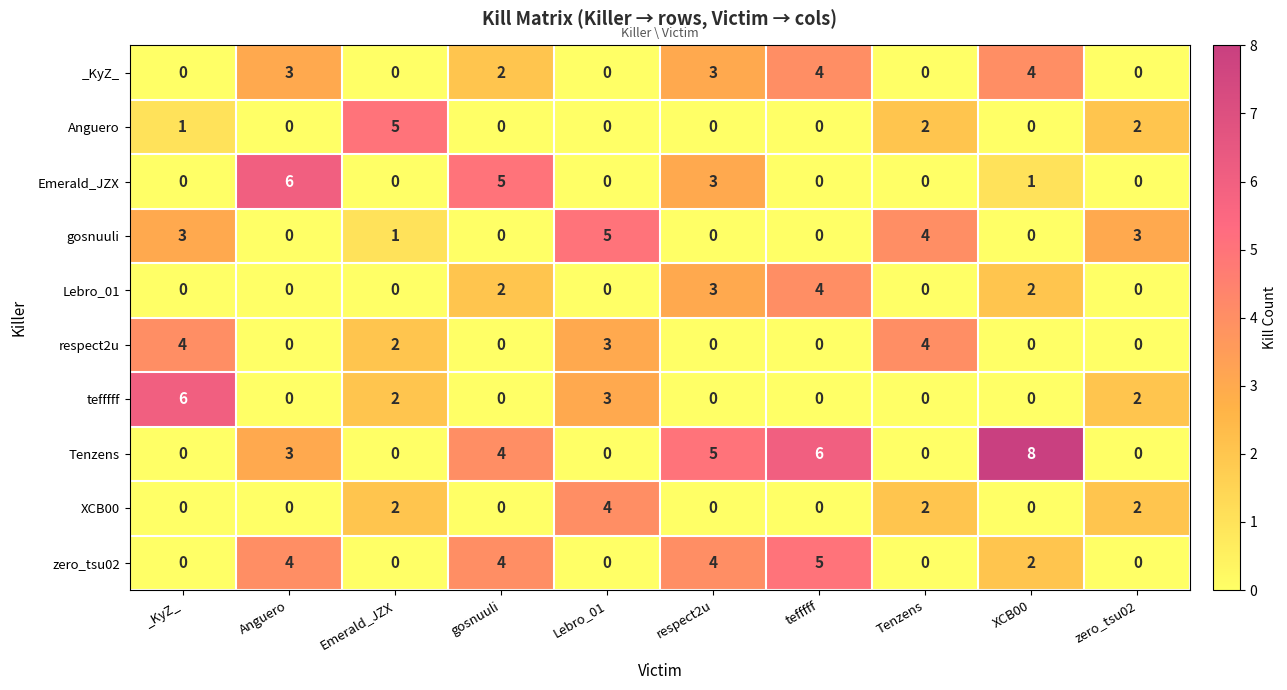

How many series are shown in this chart?

10